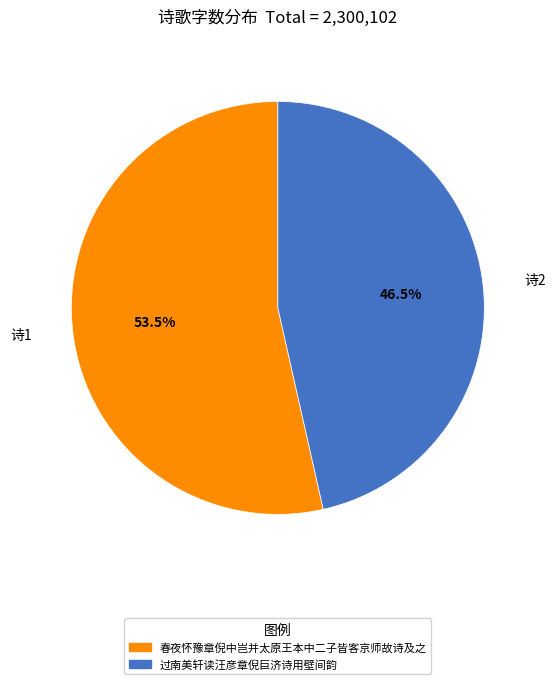

Does 春夜怀豫章倪中岂并太原王本中二子皆客京师故诗及之 represent more than half of the total?

Yes